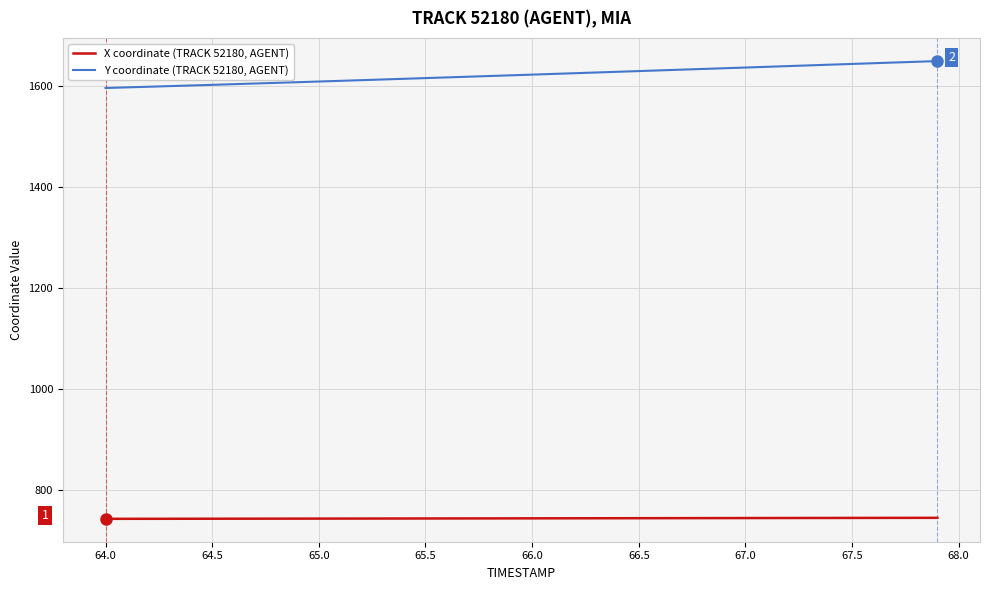

What is the greatest value displayed?

1649.6